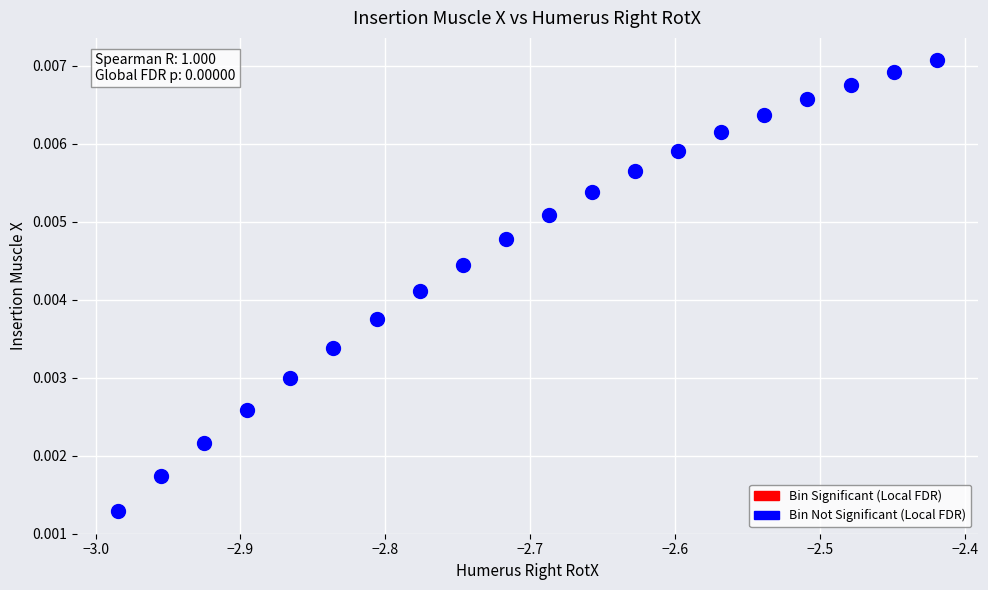

What is the range of X values (max minus min)?

0.6